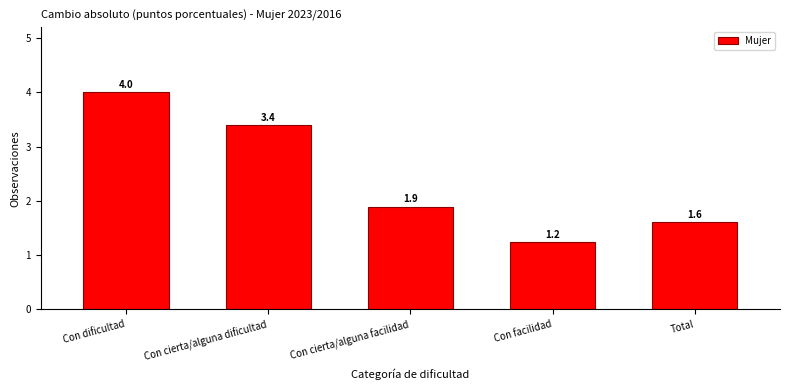

Reading left to right, transcribe all the data shown in this chart.

Con dificultad=4.0	Con cierta/alguna dificultad=3.4	Con cierta/alguna facilidad=1.9	Con facilidad=1.2	Total=1.6